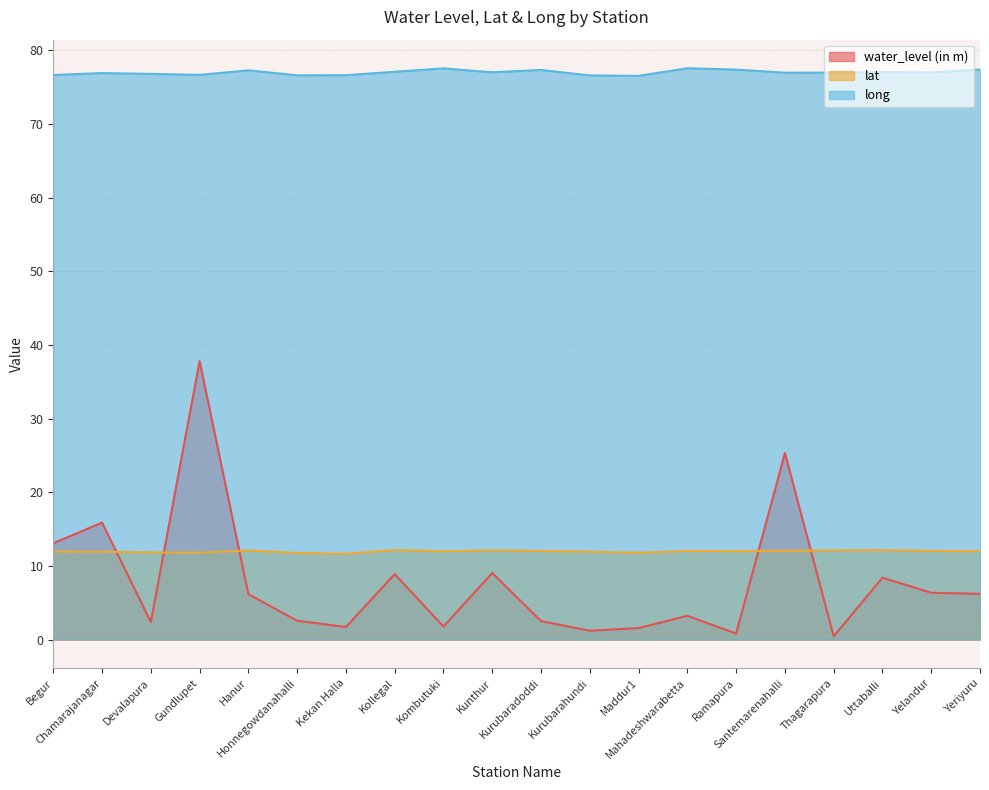

Which label corresponds to the largest value in the chart?

Mahadeshwarabetta